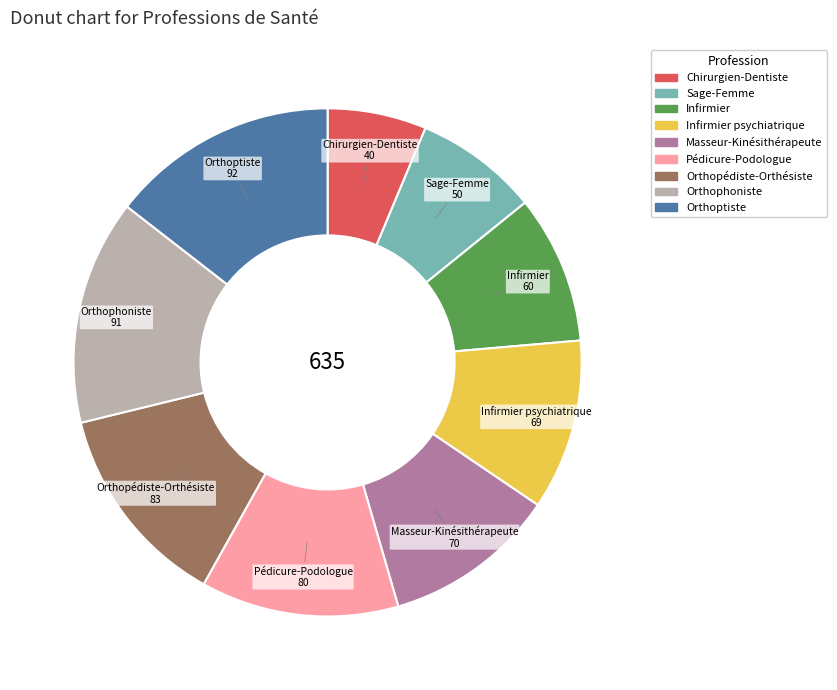

Does any single category account for the majority?

No